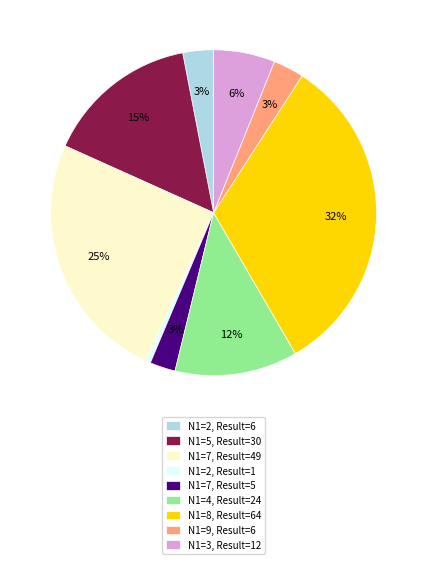

Is the sum of N1=4, Result=24 and N1=2, Result=1 greater than half?

No